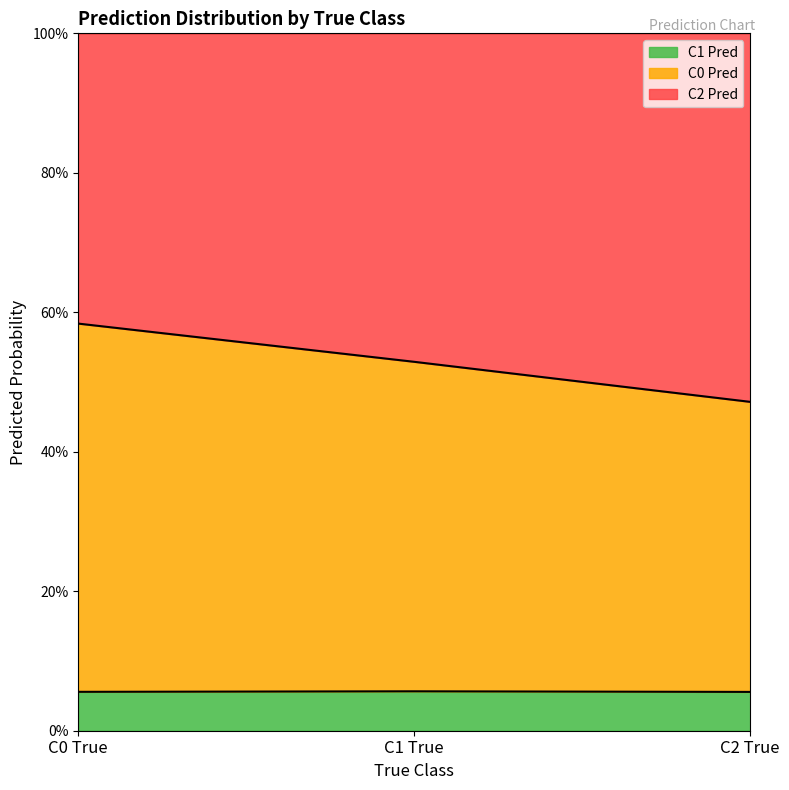

Which series has the widest spread of values?

C0 Pred